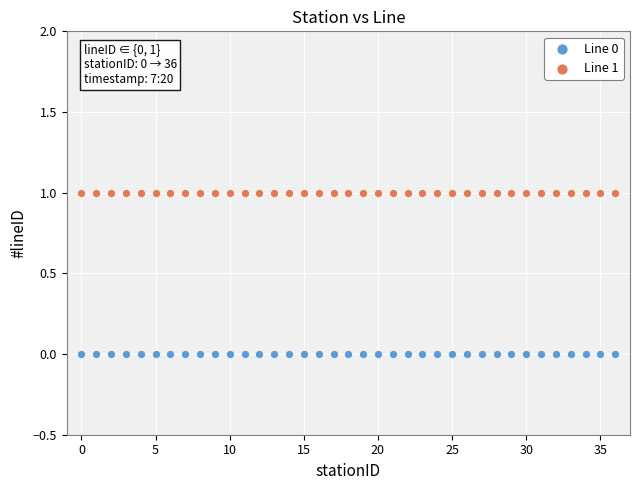

Which series reaches the minimum Y coordinate?

Line 0